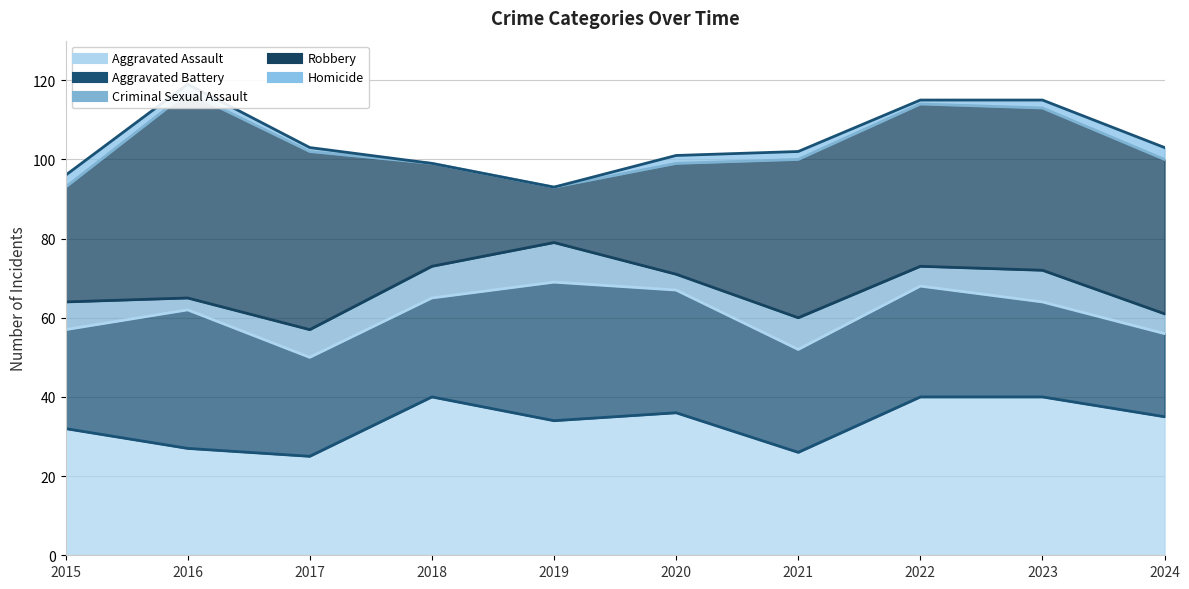

At which category does Aggravated Assault (line) reach its first local peak?

2018